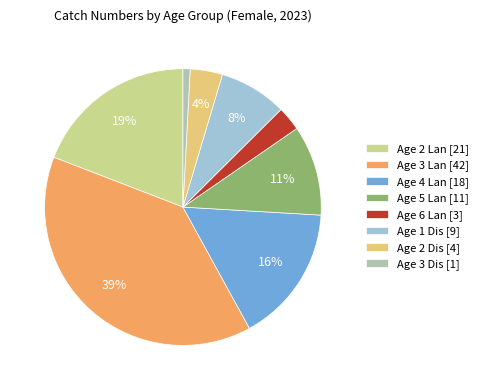

Is it true that Age 2 Dis is 4% of the pie?

True